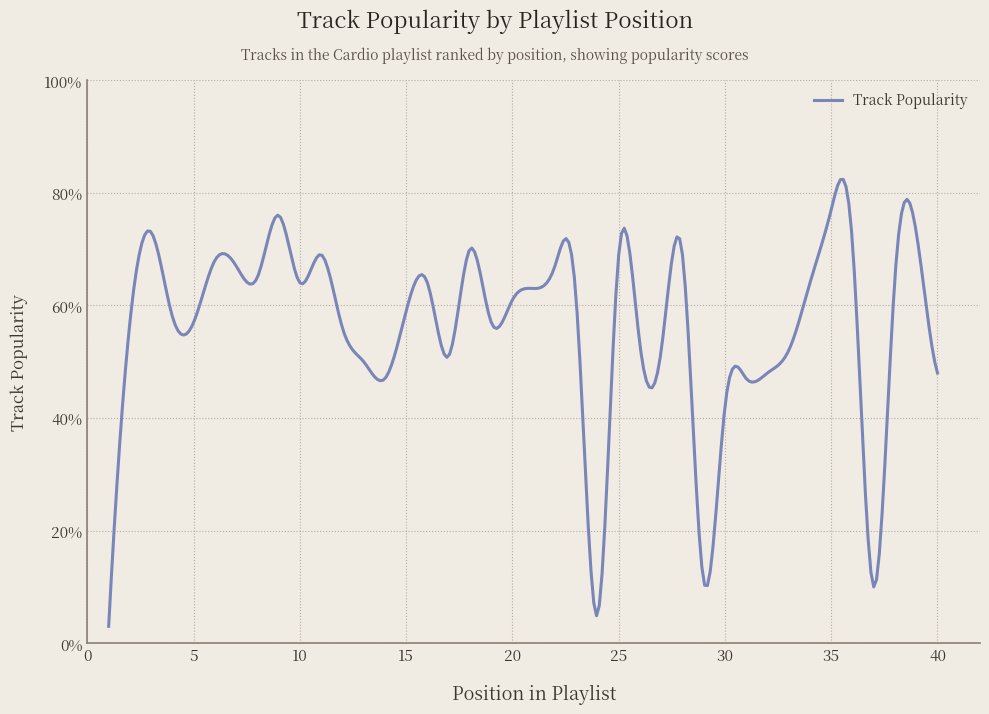

Is this an area chart (filled region under the line)?

No